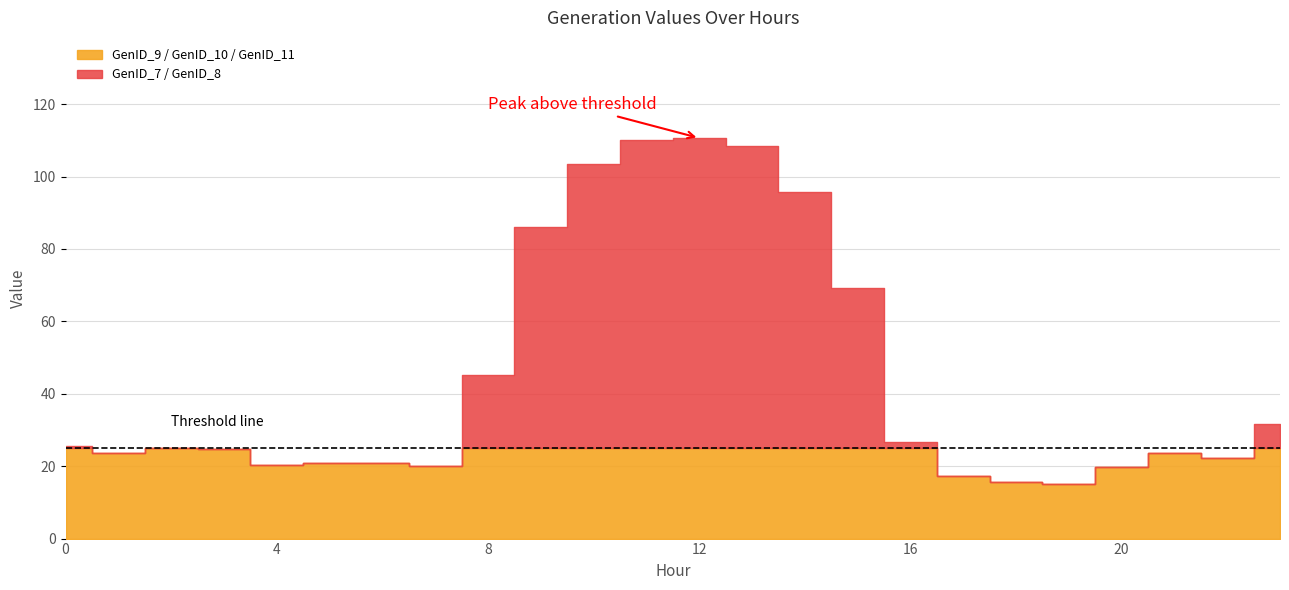

The GenID_11 series shows 46.2 at 23. True or false?

False